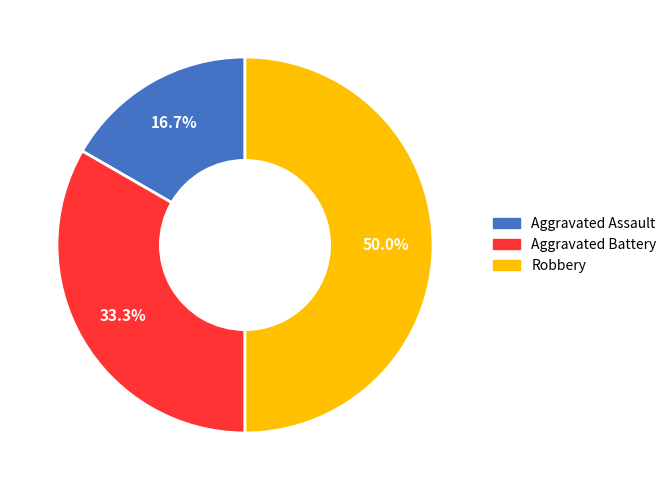

To the nearest percent, what percentage of the pie is Robbery?

50%